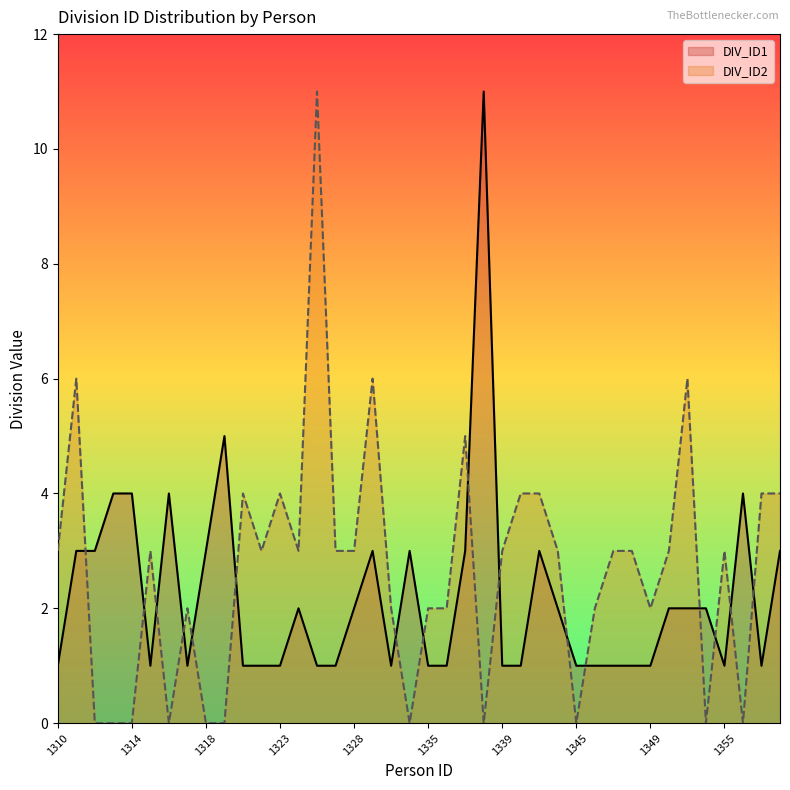

Between 1316 and 1349, which series saw the biggest shift?

DIV_ID1